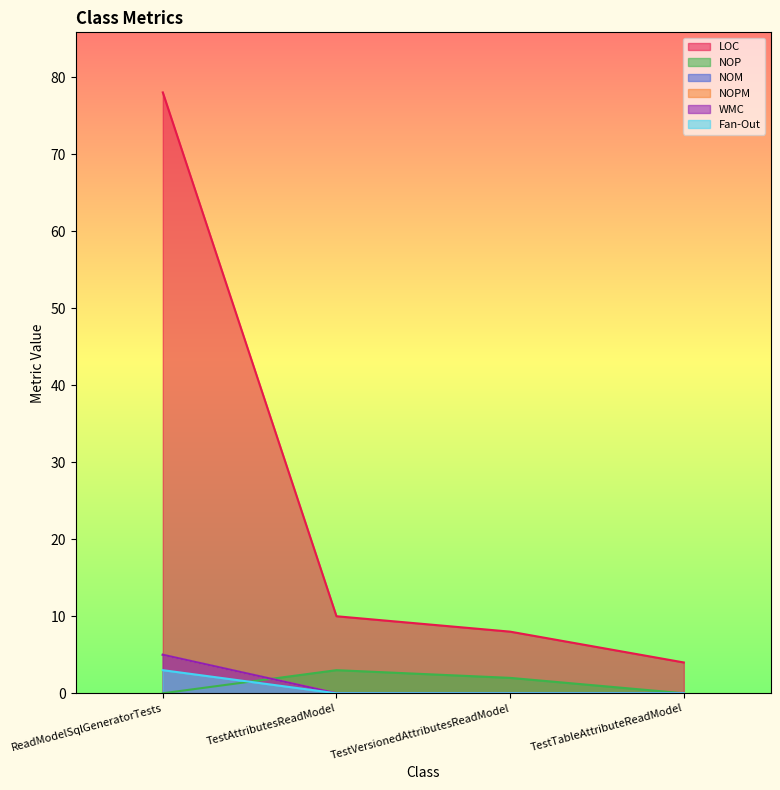

Reading right to left, transcribe all the data shown in this chart.

LOC: 4	8	10	78
NOP: 0	2	3	0
NOM: 0	0	0	5
NOPM: 0	0	0	5
WMC: 0	0	0	5
Fan-Out: 0	0	0	3